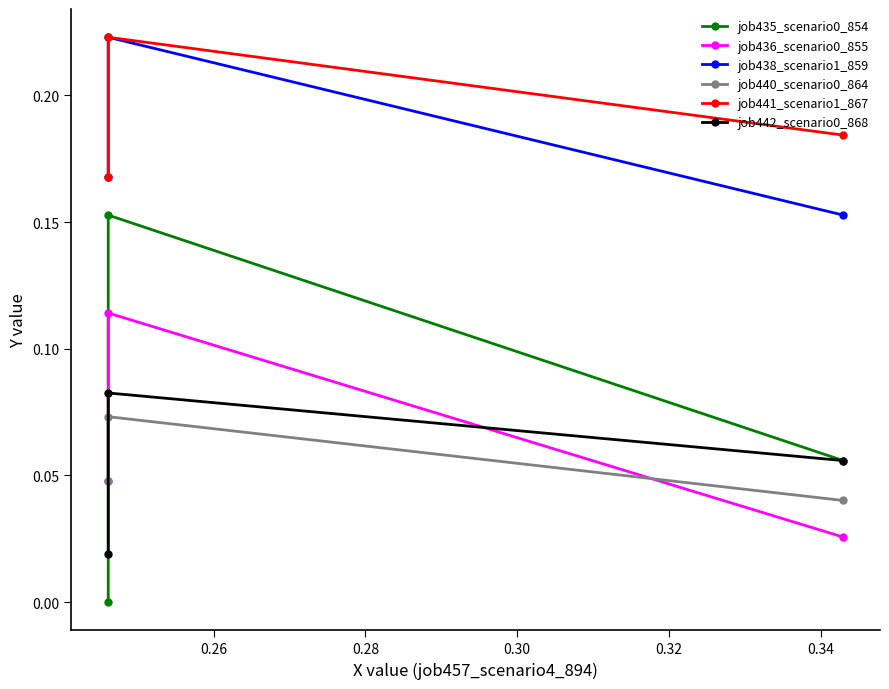

What are all the series names shown in the legend?

job435_scenario0_854, job436_scenario0_855, job438_scenario1_859, job440_scenario0_864, job441_scenario1_867, job442_scenario0_868